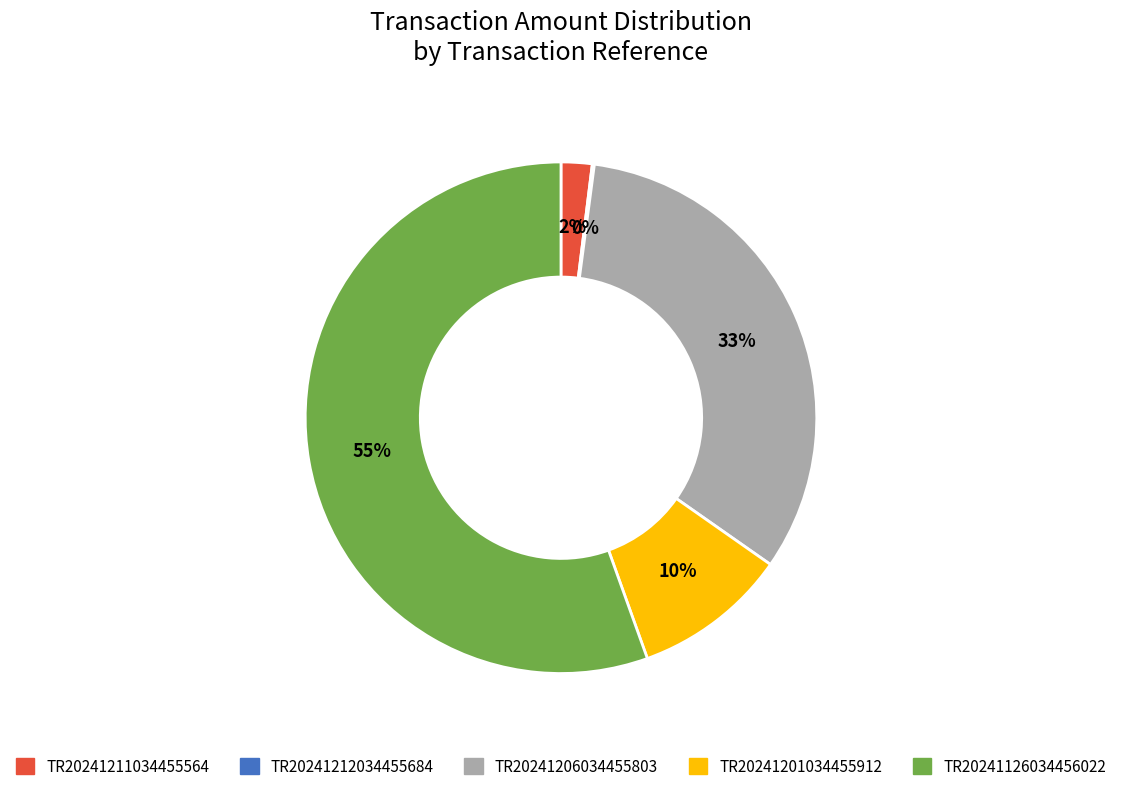

Combined, do TR20241206034455803 and TR20241126034456022 account for over 50%?

Yes